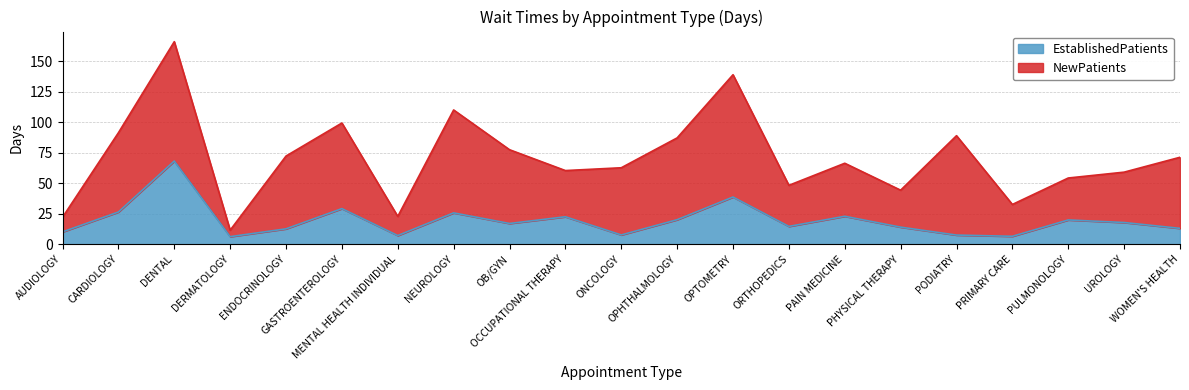

What is the difference between the second highest and minimum values?

32.5